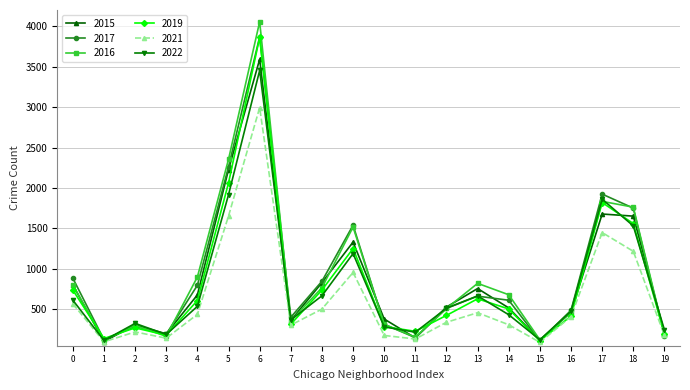

What is the value of the 2015 point at the 20th from the left?

209